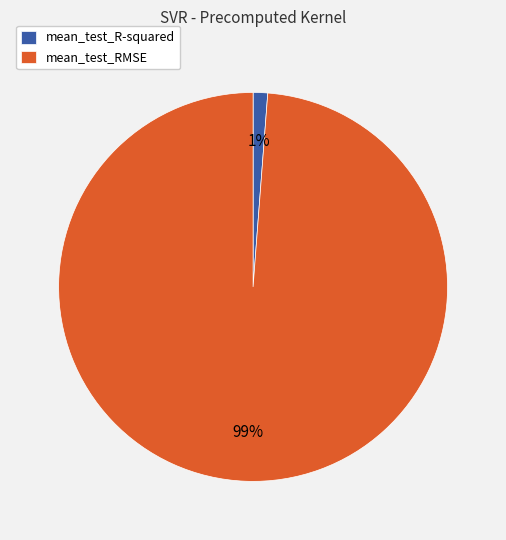

To the nearest percent, what is the combined percentage of mean_test_R-squared and mean_test_RMSE?

100%